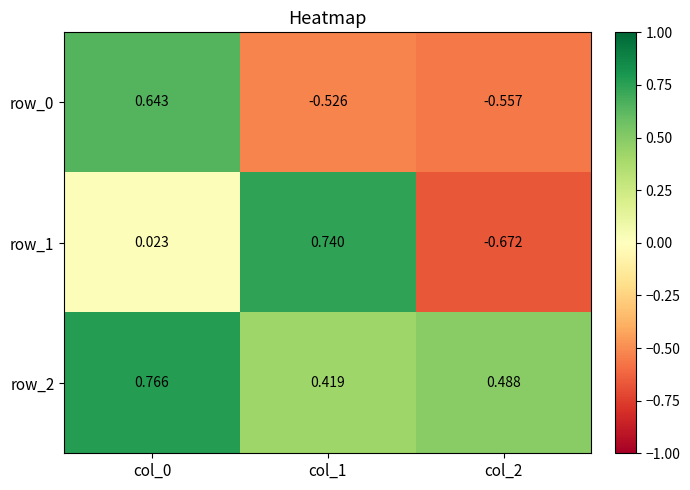

Count the row_2 values in the range 0 to 1.

3